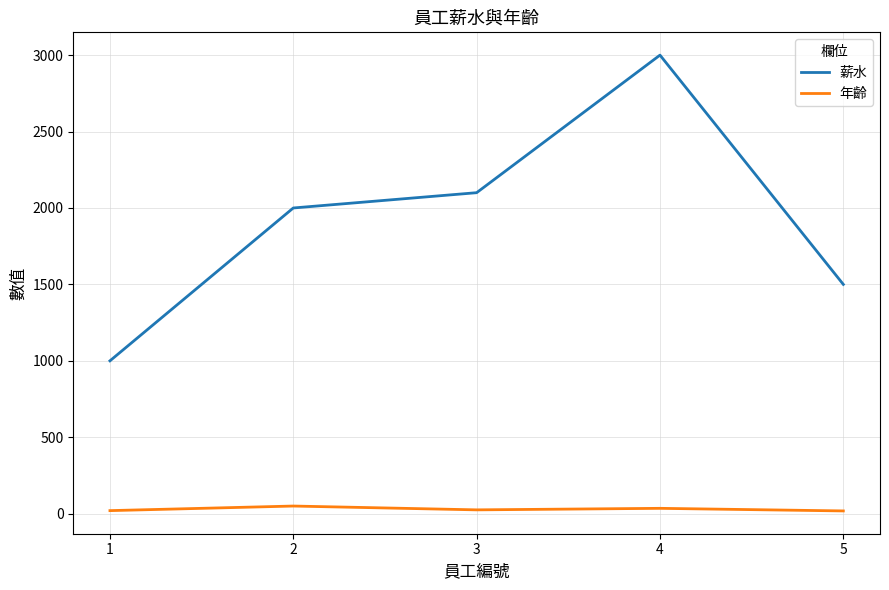

Which series has the largest range (max minus min)?

薪水